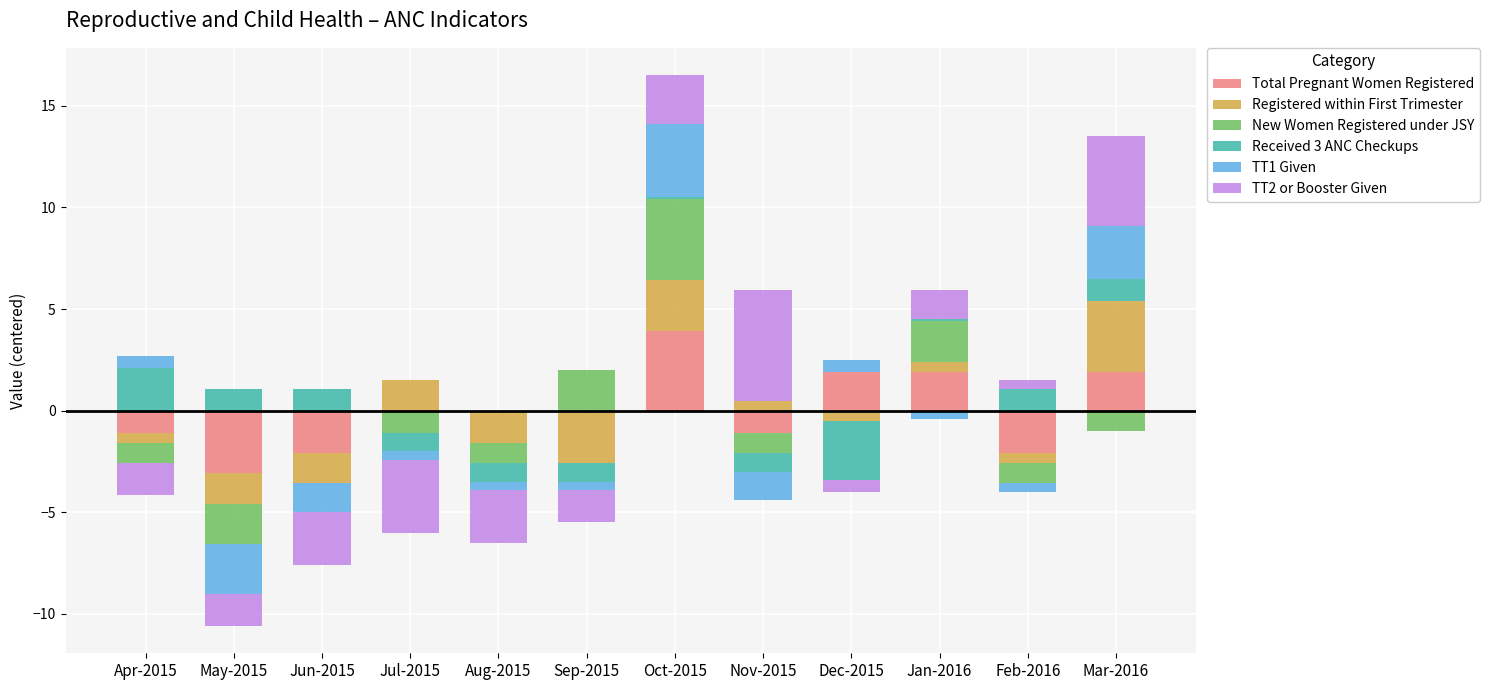

Which series has the widest spread of values?

TT2 or Booster Given